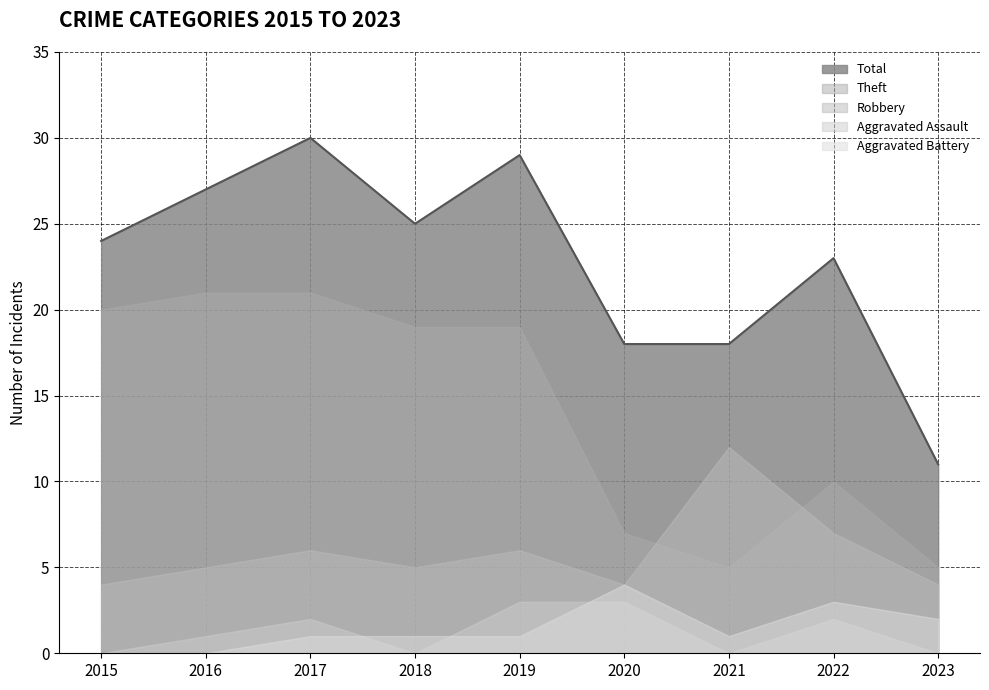

Reading left to right, what are all the values shown in this chart?

Robbery: 4	5	6	5	6	4	12	7	4
Theft: 20	21	21	19	19	7	5	10	5
Aggravated Assault: 0	1	2	0	3	3	0	2	0
Aggravated Battery: 0	0	1	1	1	4	1	3	2
Total: 24	27	30	25	29	18	18	23	11